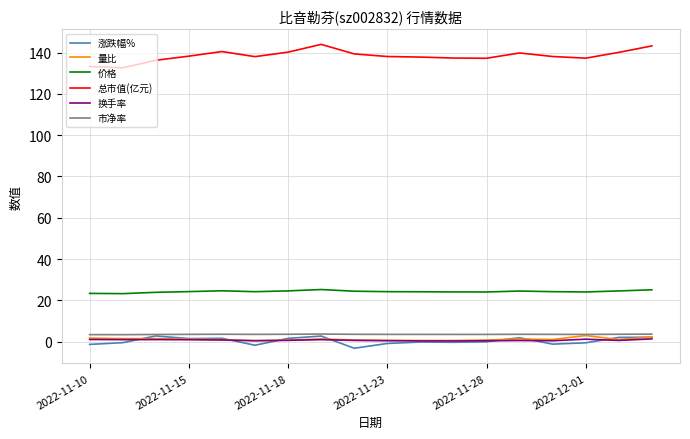

True or false: 价格 and 换手率 intersect in this chart.

False